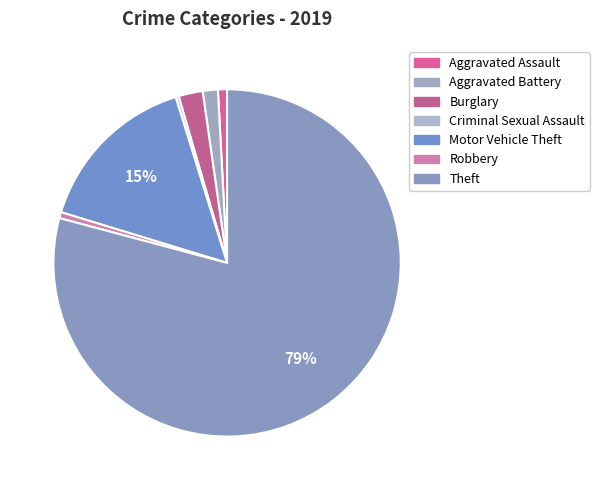

What is the majority slice?

Theft